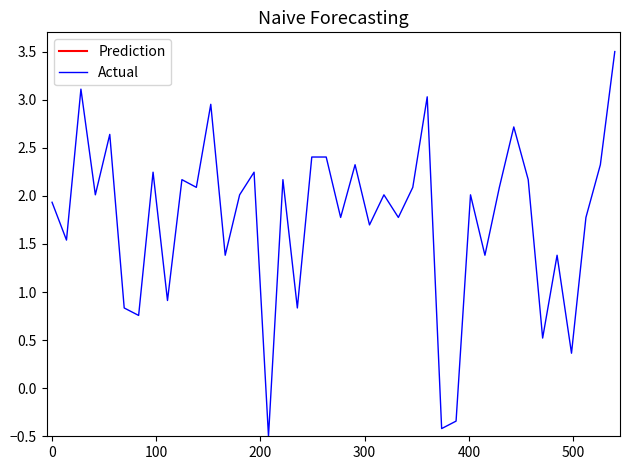

What is the highest value of the Actual series?

3.5